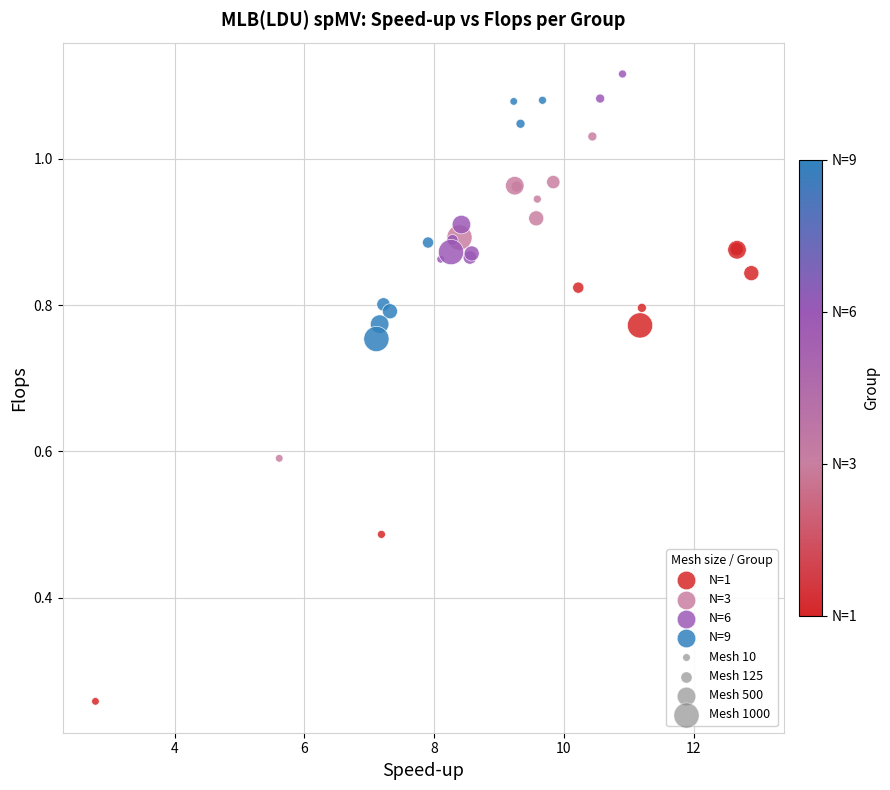

Which series has the largest Y range (max minus min)?

N=1